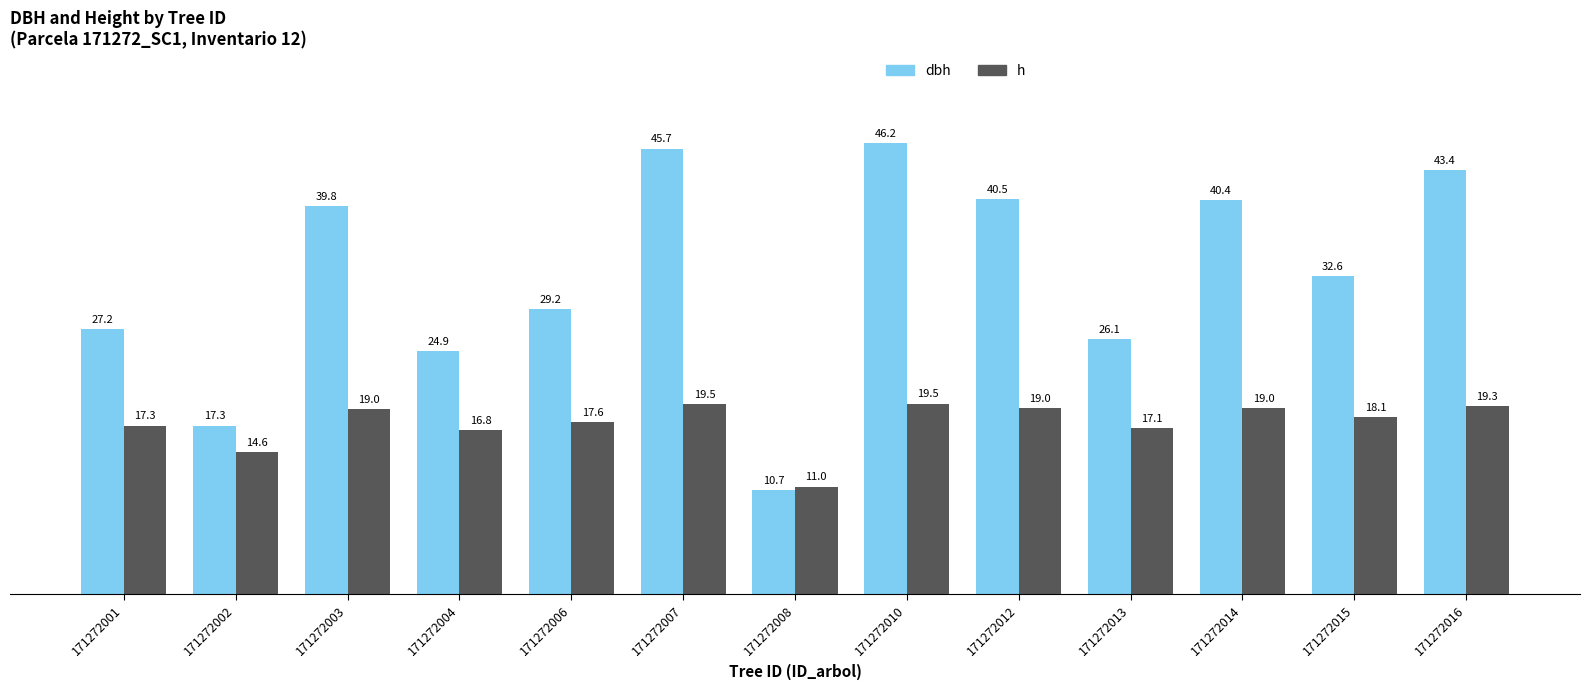

At how many categories does at least one series exceed 33?

6